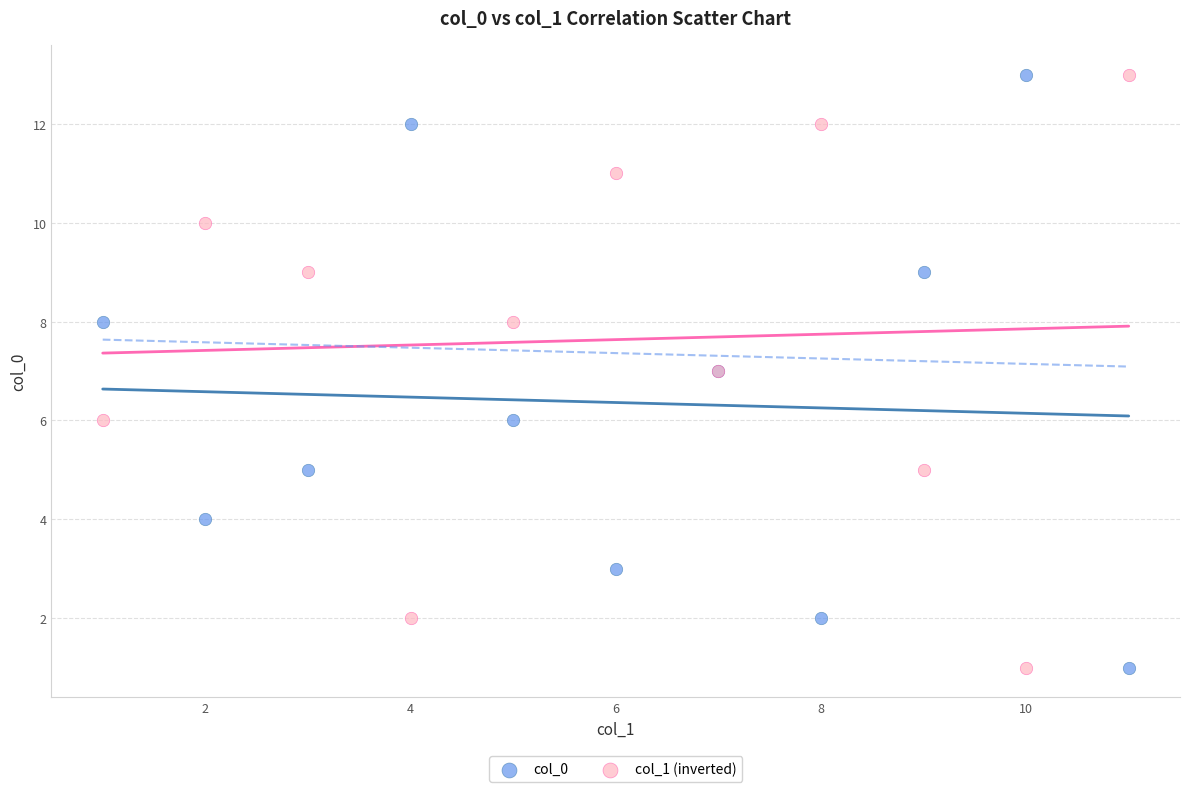

What are all the series names shown in the legend?

col_0, col_1 (inverted)